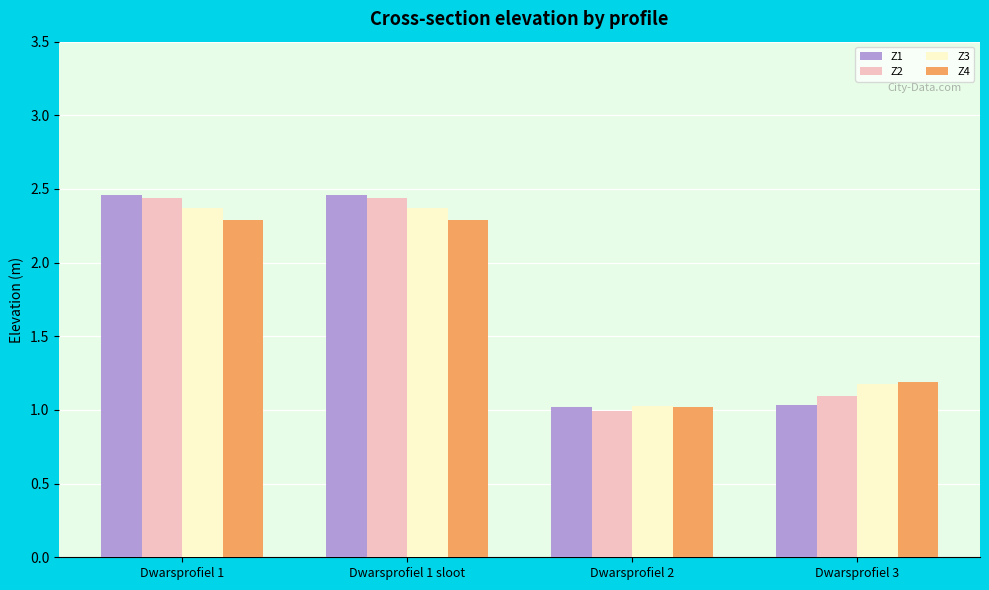

Which category has the lowest value in the Z3 series?

Dwarsprofiel 2